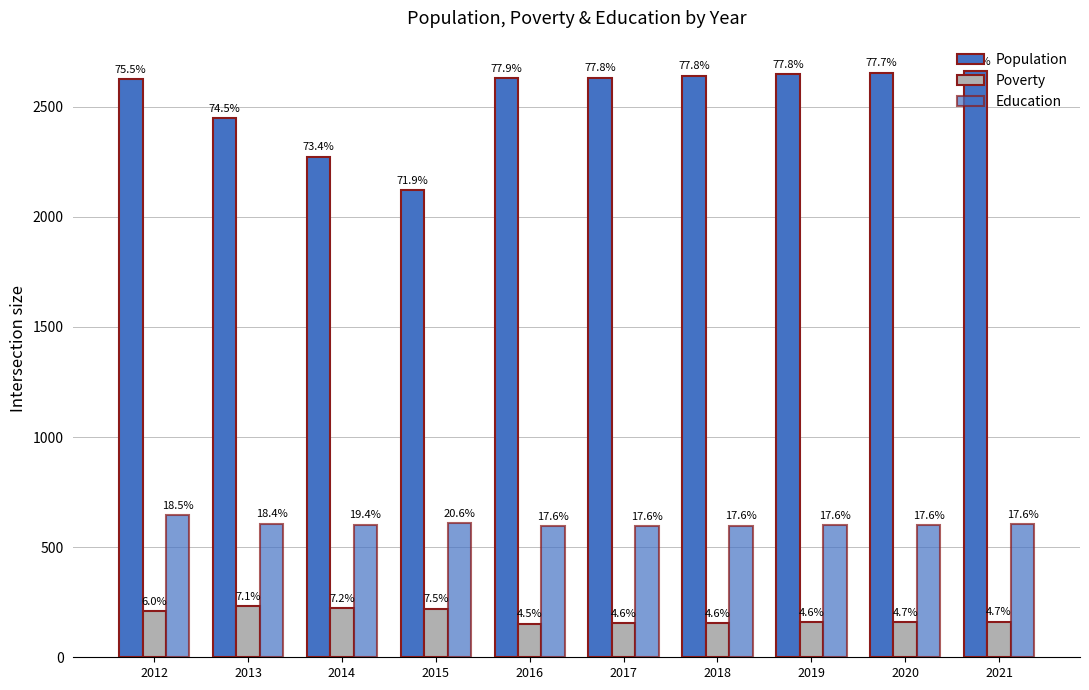

Does the chart contain any negative values?

No